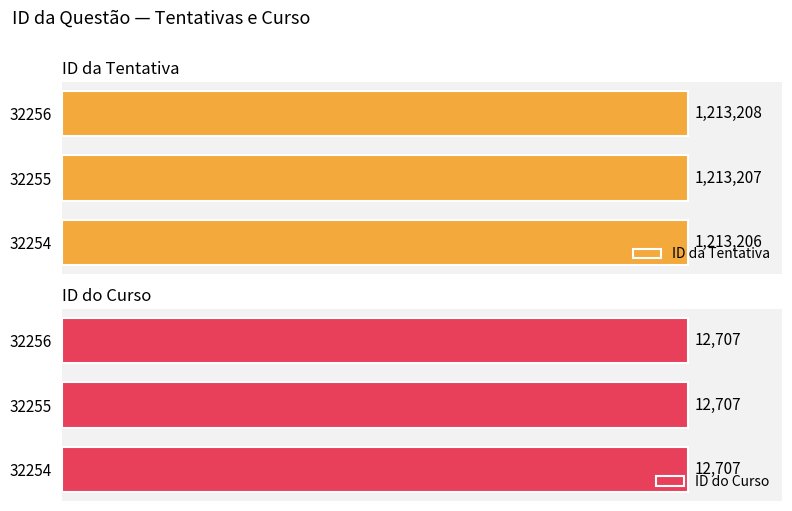

Rank the categories by ID da Tentativa value from lowest to highest.

32254, 32255, 32256